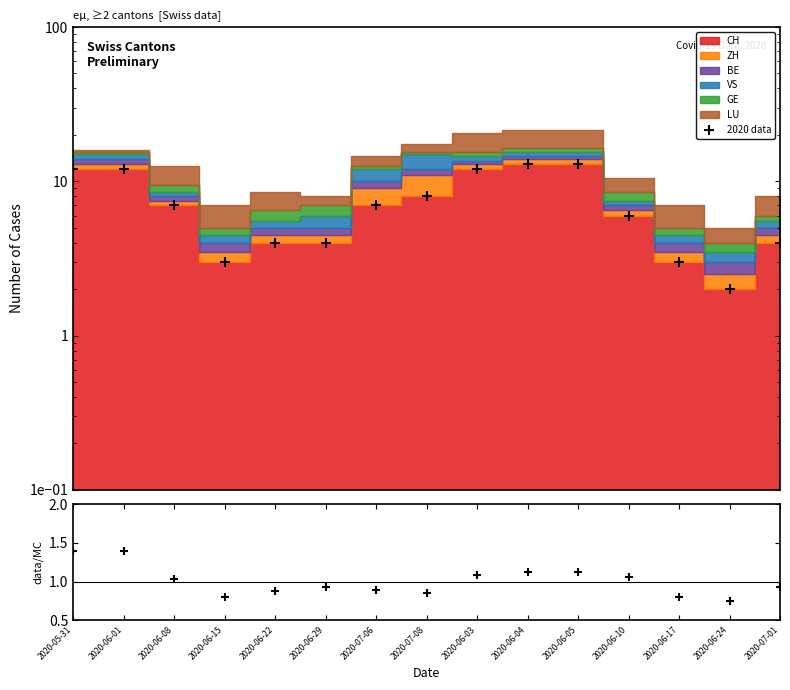

What is the change in value from 2020-06-01 to 2020-06-15?

-9